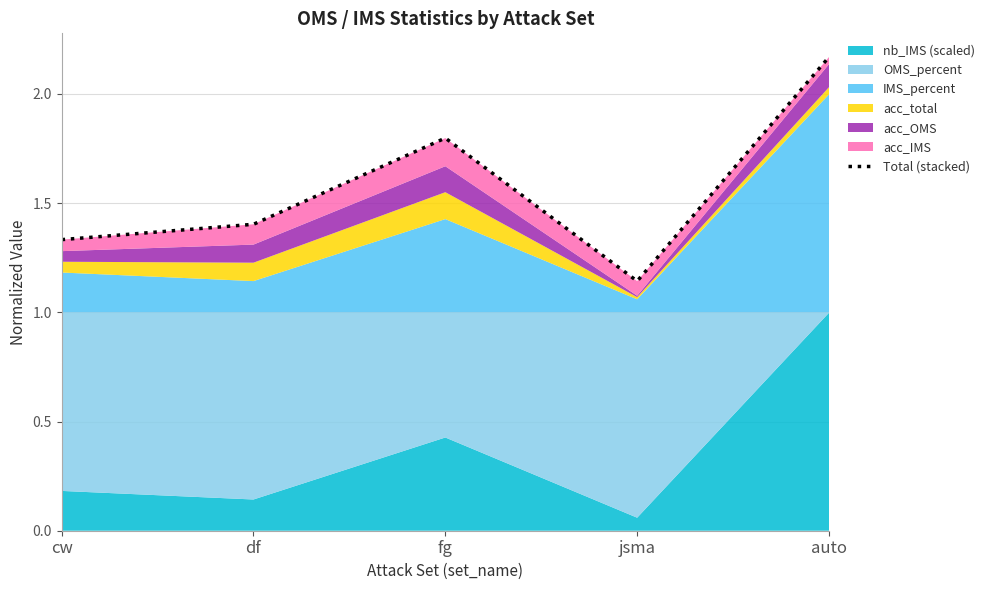

What position from the right is auto?

1